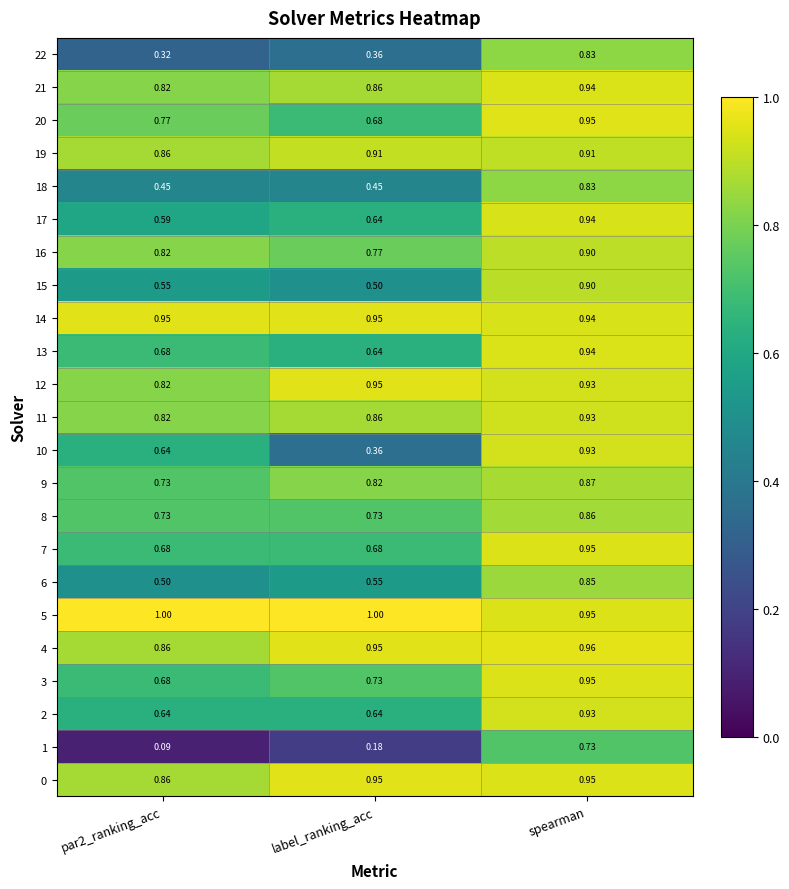

At which label does 12 reach its peak?

label_ranking_acc